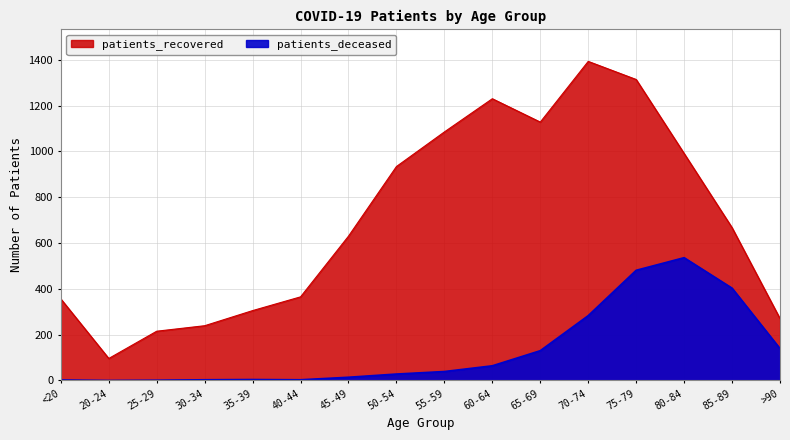

Count the number of categories in the chart.

16